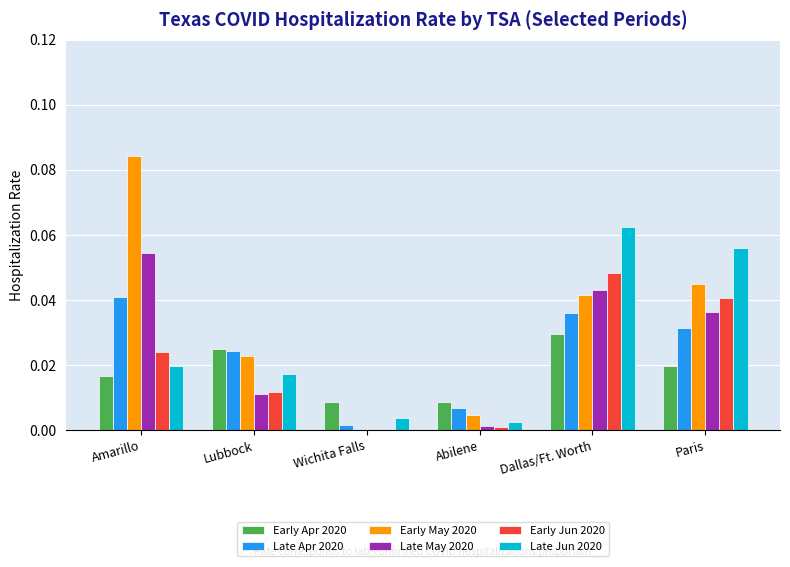

Between Lubbock and Abilene, which series saw the biggest shift?

Early May 2020